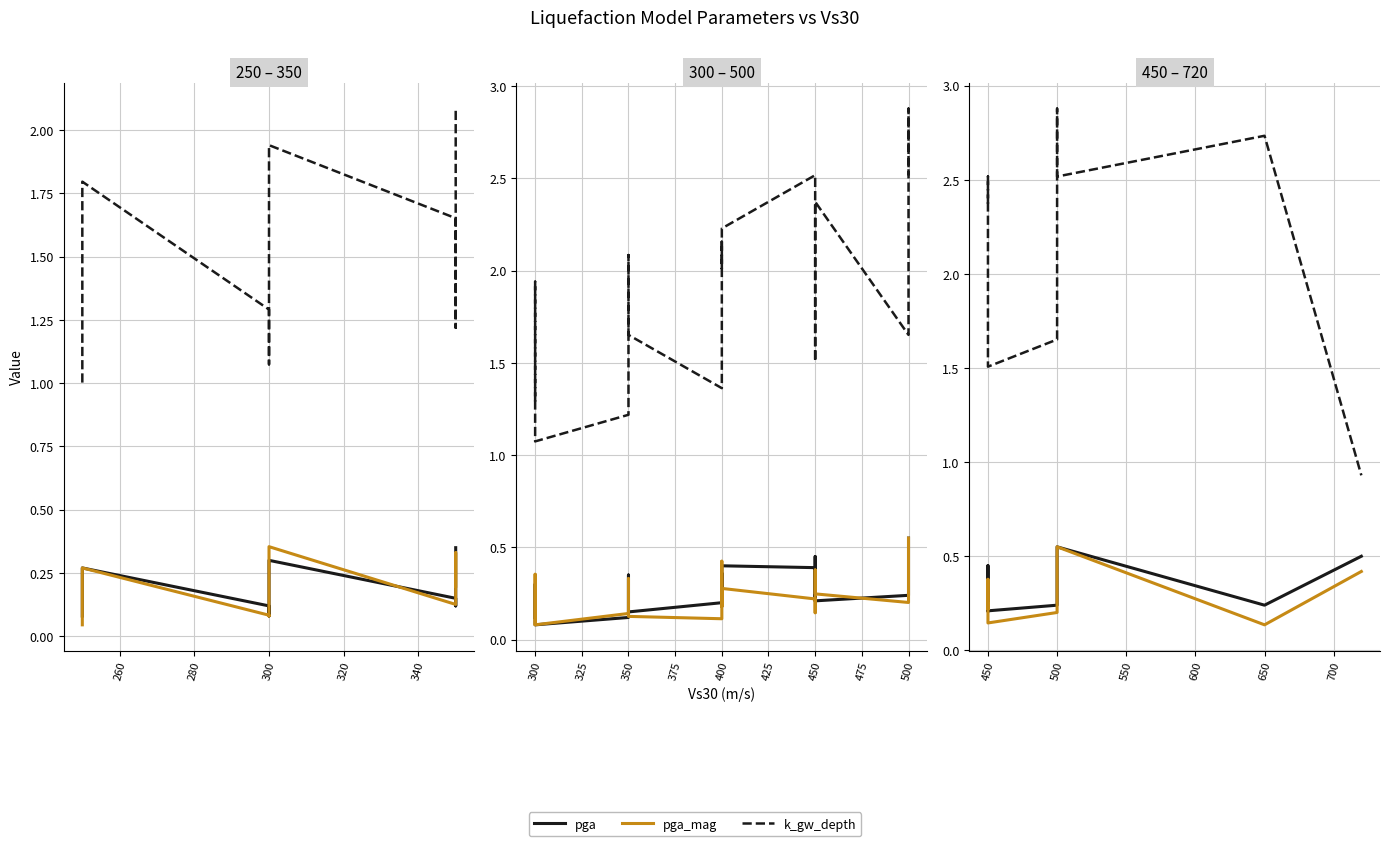

Rank the series by their maximum value, from lowest to highest.

pga, pga_mag, k_gw_depth